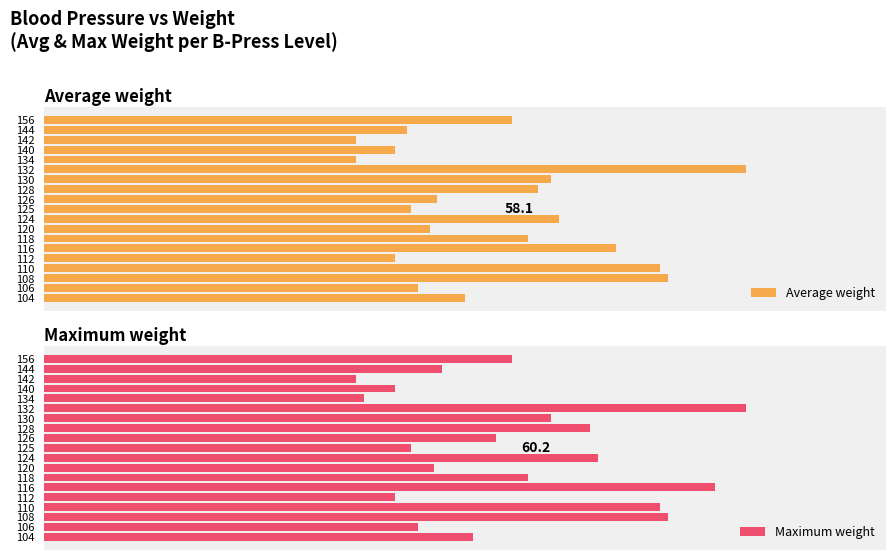

Reading right to left, list all the values displayed in this chart.

Average weight: 60.0	46.5	40.0	45.0	40.0	90.0	65.0	63.3	50.3	47.0	66.0	49.5	62.0	73.3	45.0	79.0	80.0	48.0	54.0
Maximum weight: 60.0	51.0	40.0	45.0	41.0	90.0	65.0	70.0	58.0	47.0	71.0	50.0	62.0	86.0	45.0	79.0	80.0	48.0	55.0